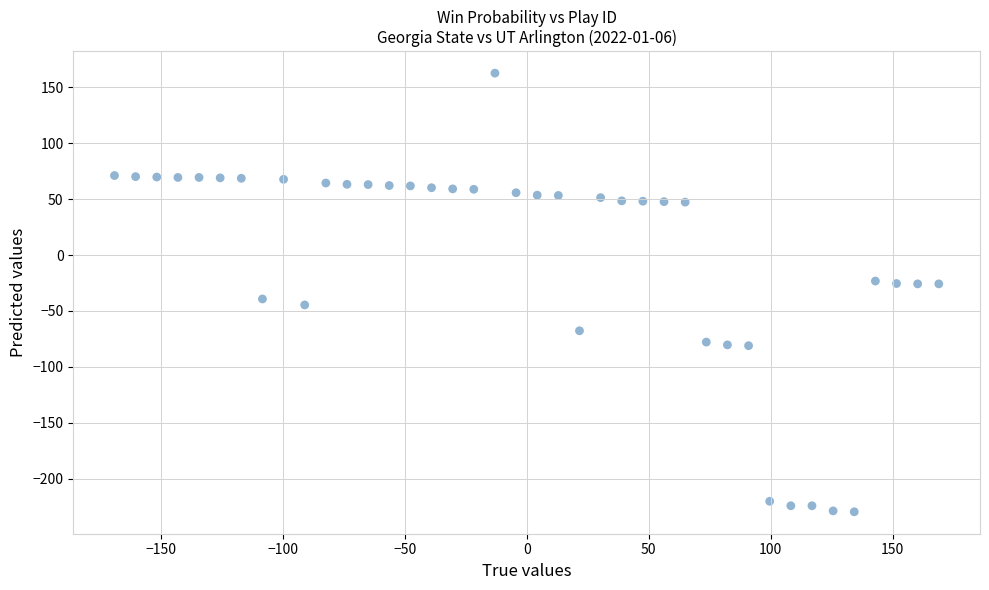

What is the range of Y values (max minus min)?

392.4